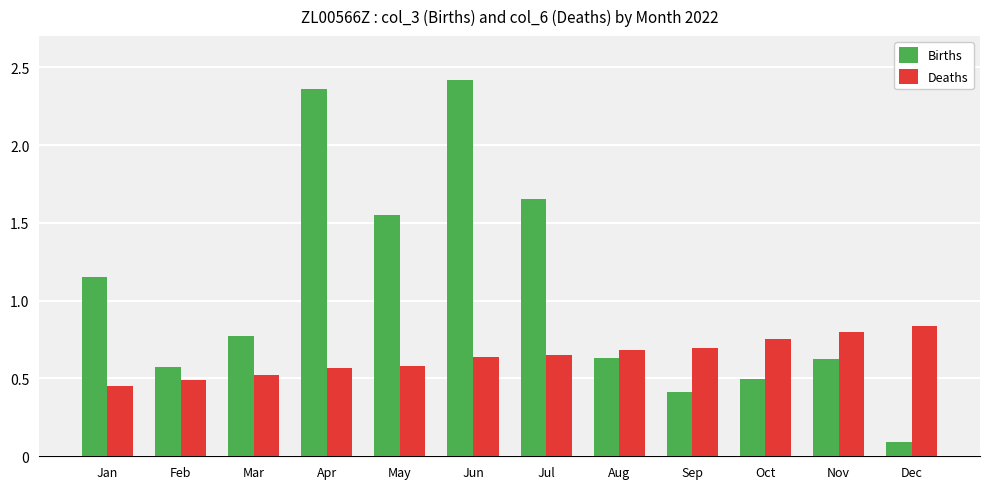

What is the spread (max minus min) of values at Nov?

17176313